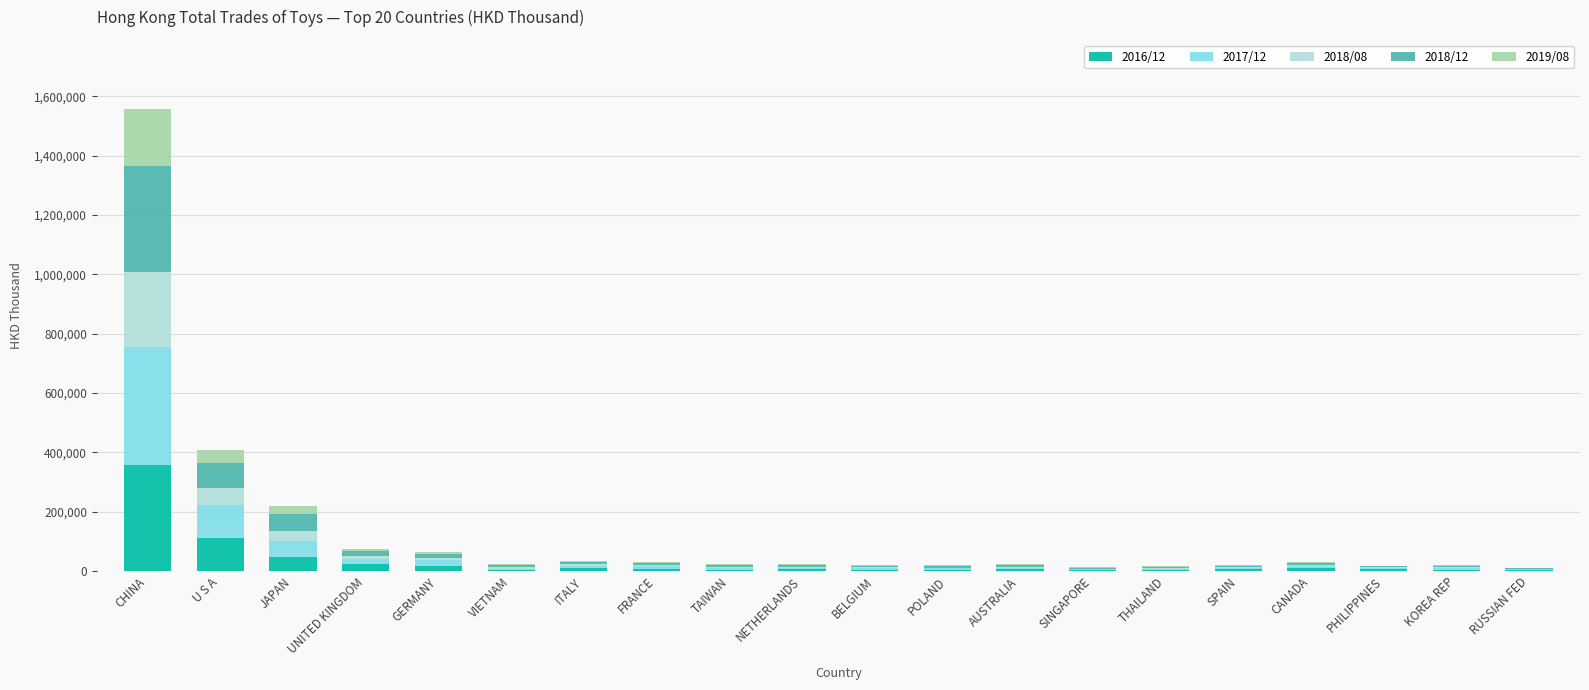

Which category has the highest value in the 2016/12 series?

CHINA